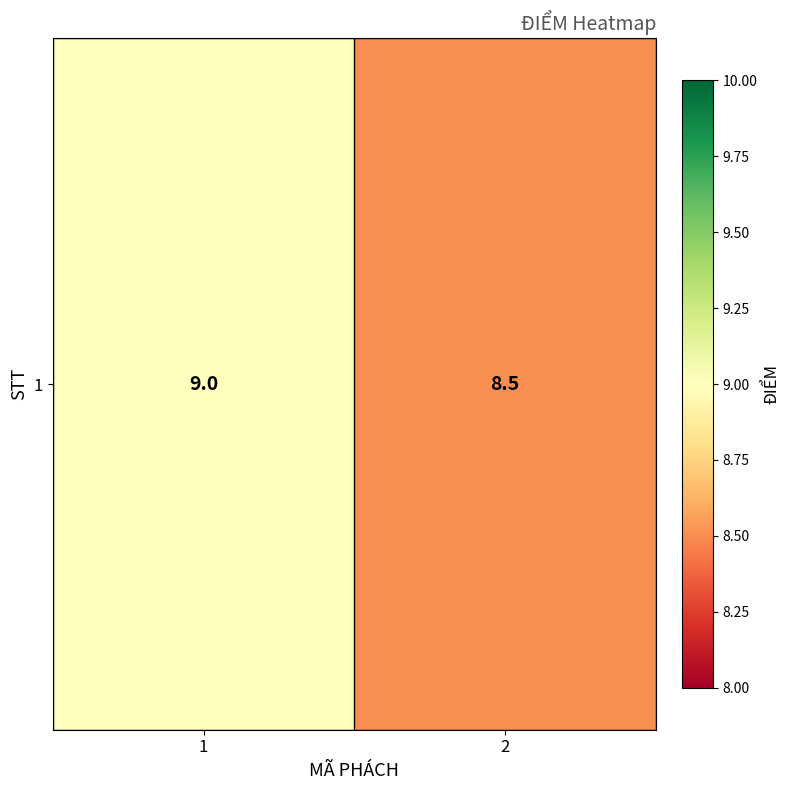

Which category has the lowest value across all series?

2